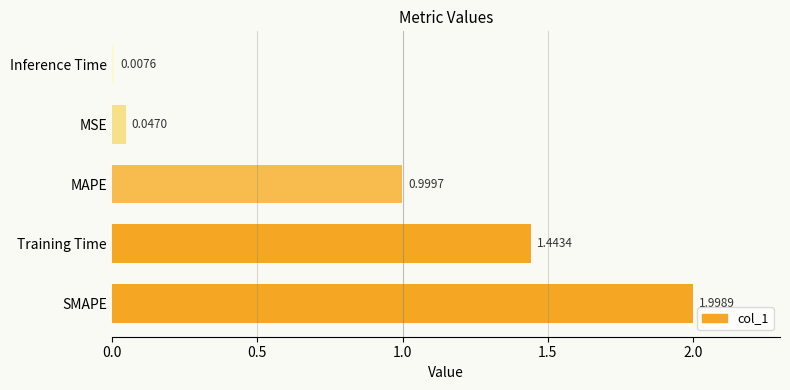

What is the change in value from SMAPE to MAPE?

-1.0